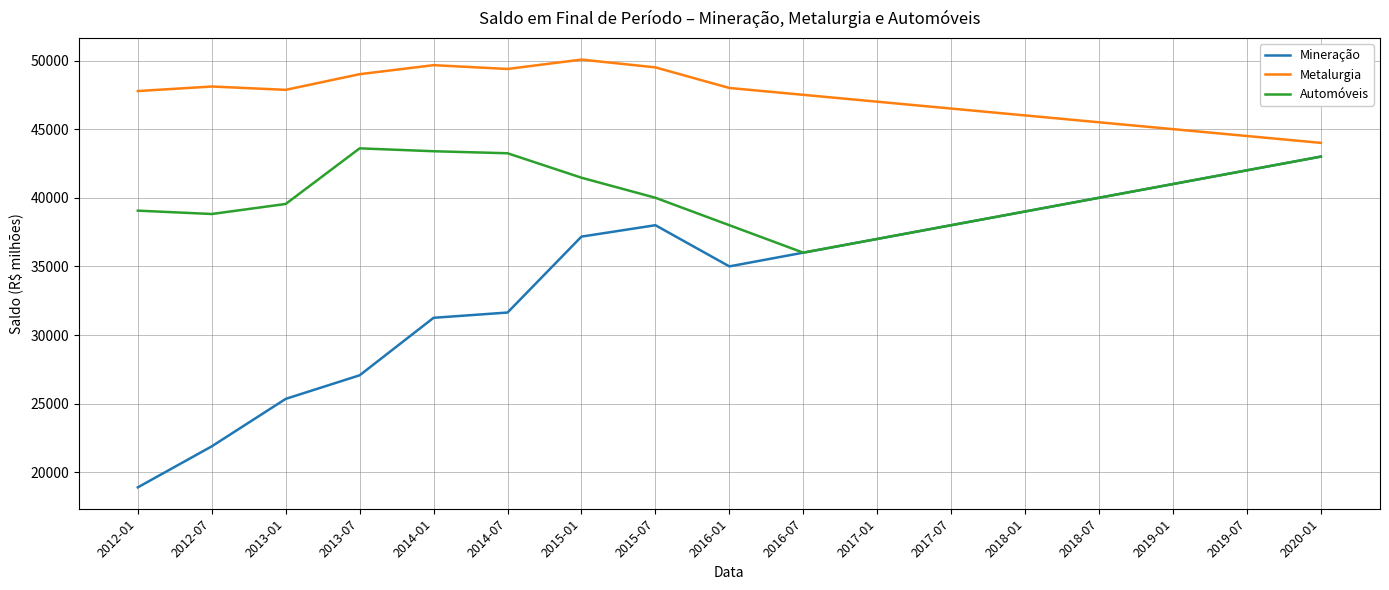

True or false: Metalurgia and Automóveis intersect in this chart.

False